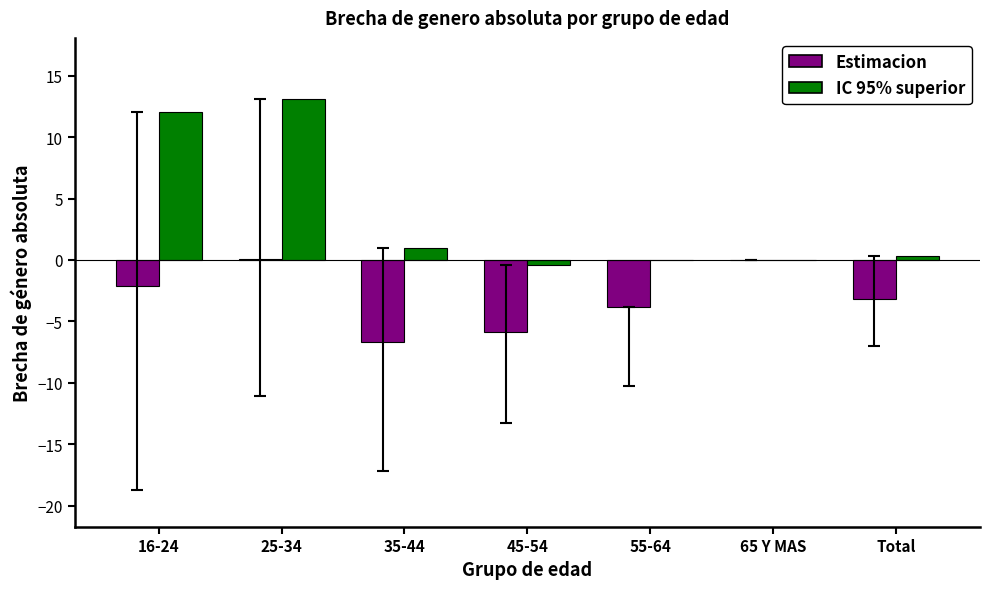

How many data points in Estimacion are above -3?

3